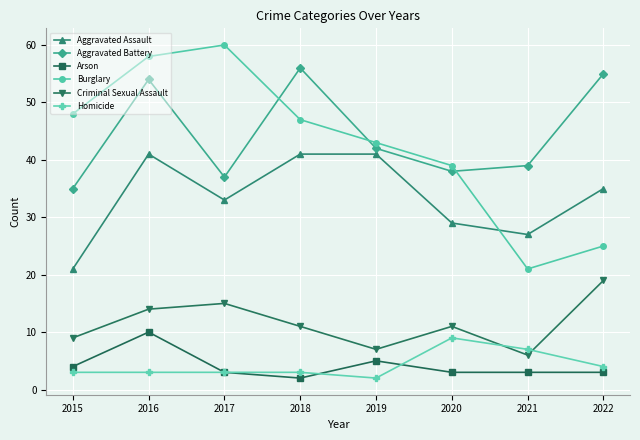

How many series are shown in this chart?

6